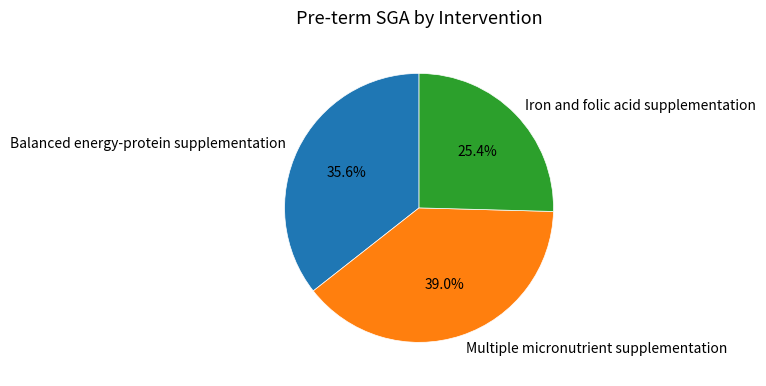

Which slice is the smallest?

Iron and folic acid supplementation